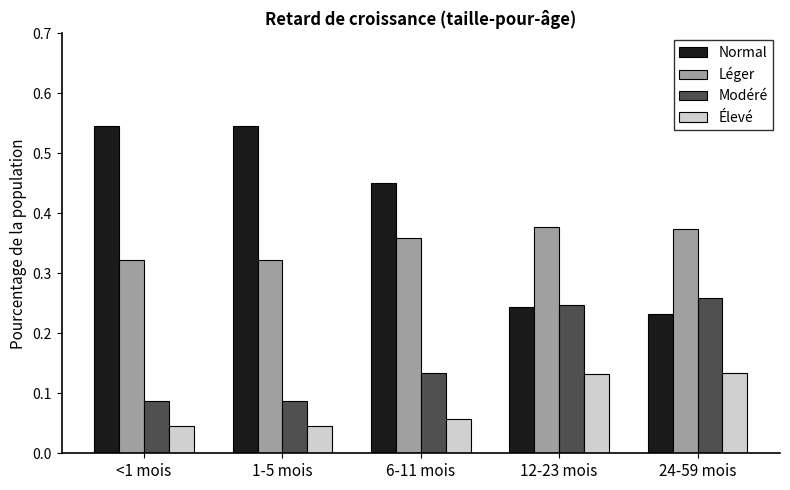

The value of Modéré at 1-5 mois is 0.0. True or false?

False